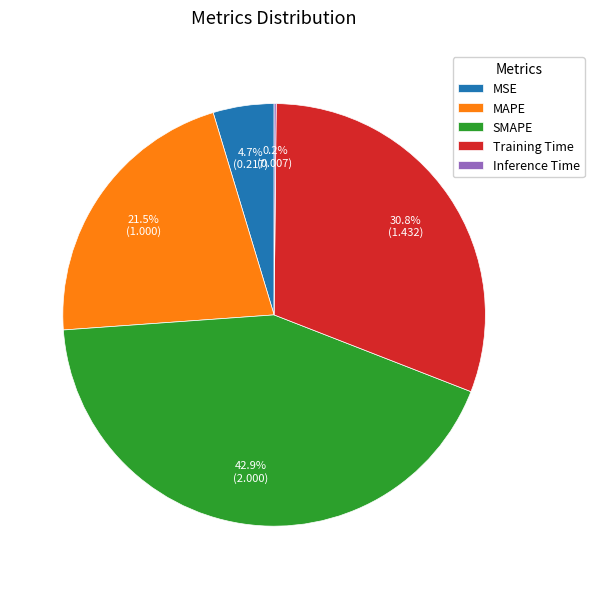

Which has a higher value, SMAPE or Training Time?

SMAPE